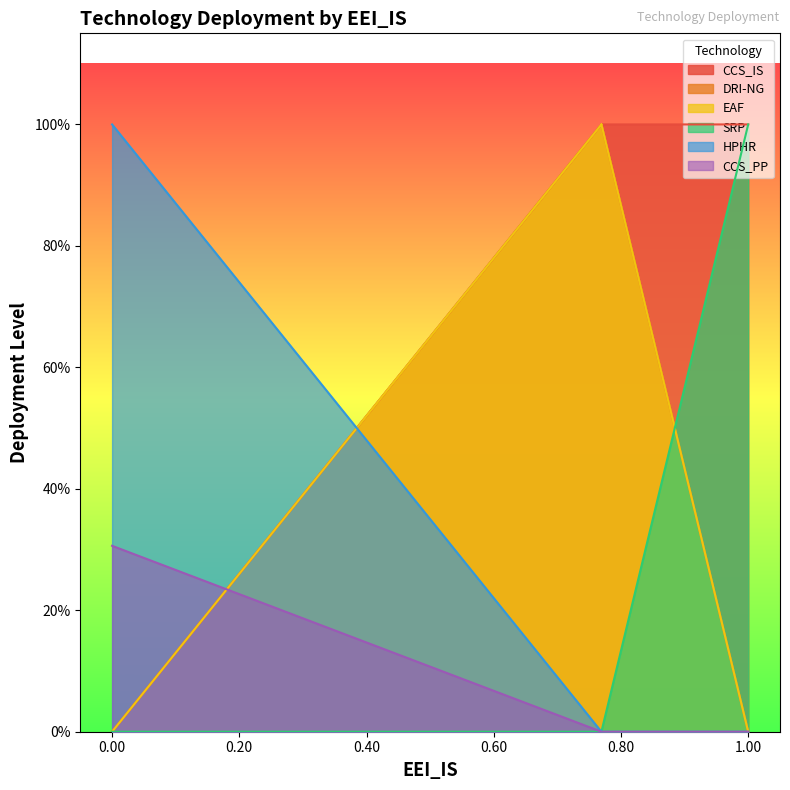

True or false: SRP has a value of -0.4 at 0.0.

False